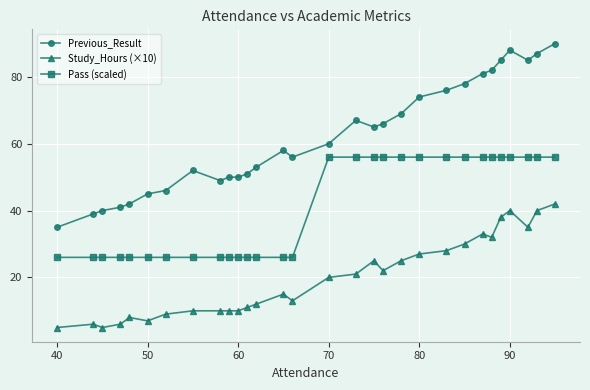

Which series has the largest range (max minus min)?

Previous_Result